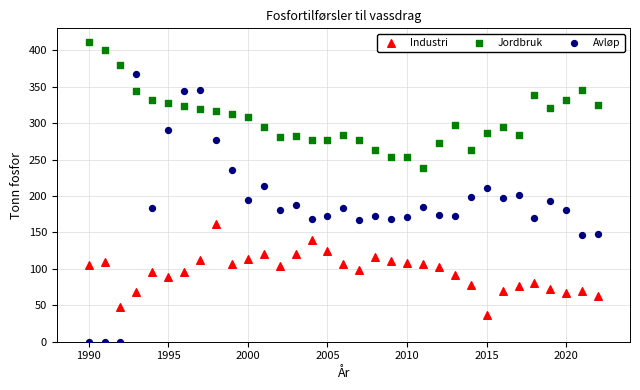

Which series contains the lowest Y value?

Avløp